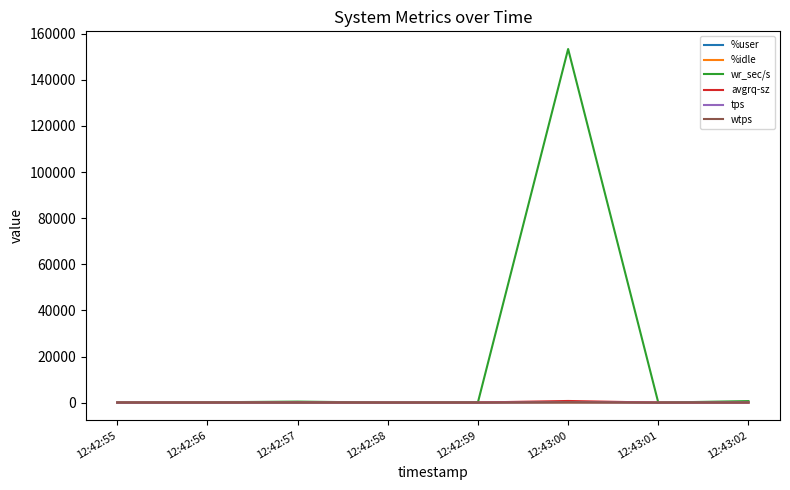

Which series has the largest total across all categories?

wr_sec/s